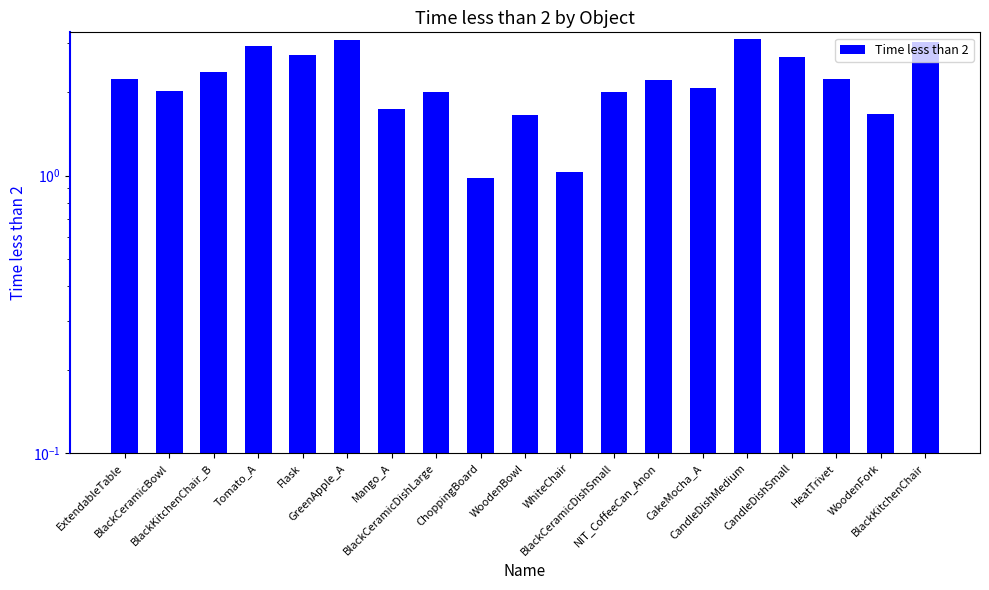

Rank the categories by value from highest to lowest.

CandleDishMedium, GreenApple_A, BlackKitchenChair, Tomato_A, Flask, CandleDishSmall, BlackKitchenChair_B, HeatTrivet, ExtendableTable, NIT_CoffeeCan_Anon, CakeMocha_A, BlackCeramicBowl, BlackCeramicDishSmall, BlackCeramicDishLarge, Mango_A, WoodenFork, WoodenBowl, WhiteChair, ChoppingBoard